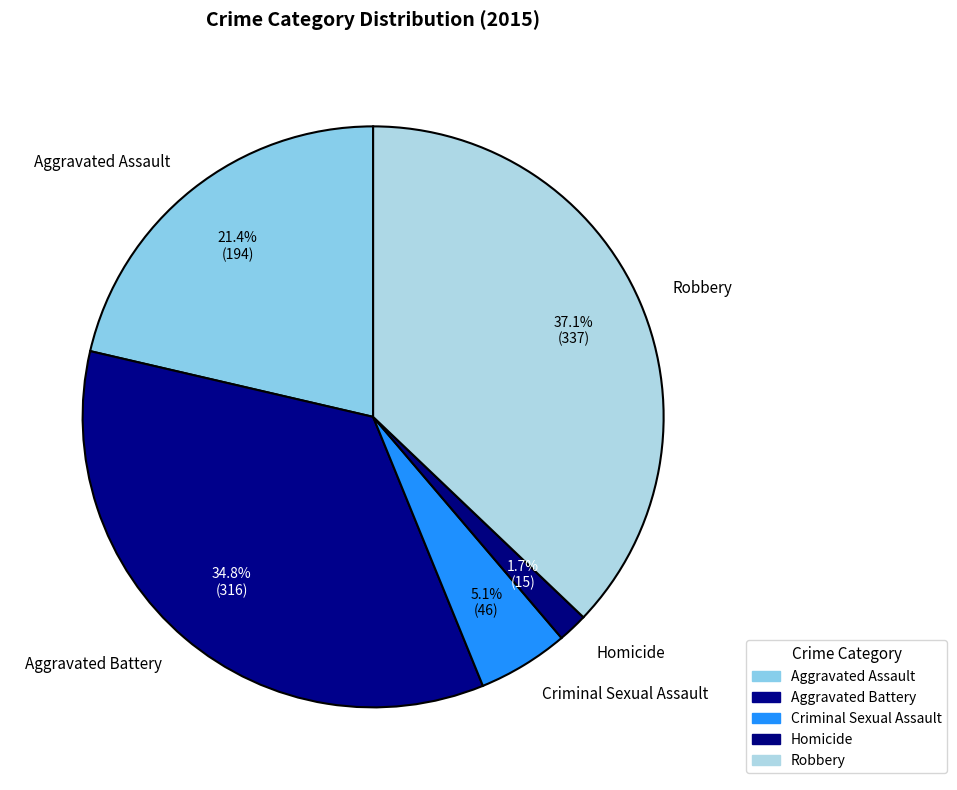

What percentage is the Aggravated Assault slice, to the nearest percent?

21%